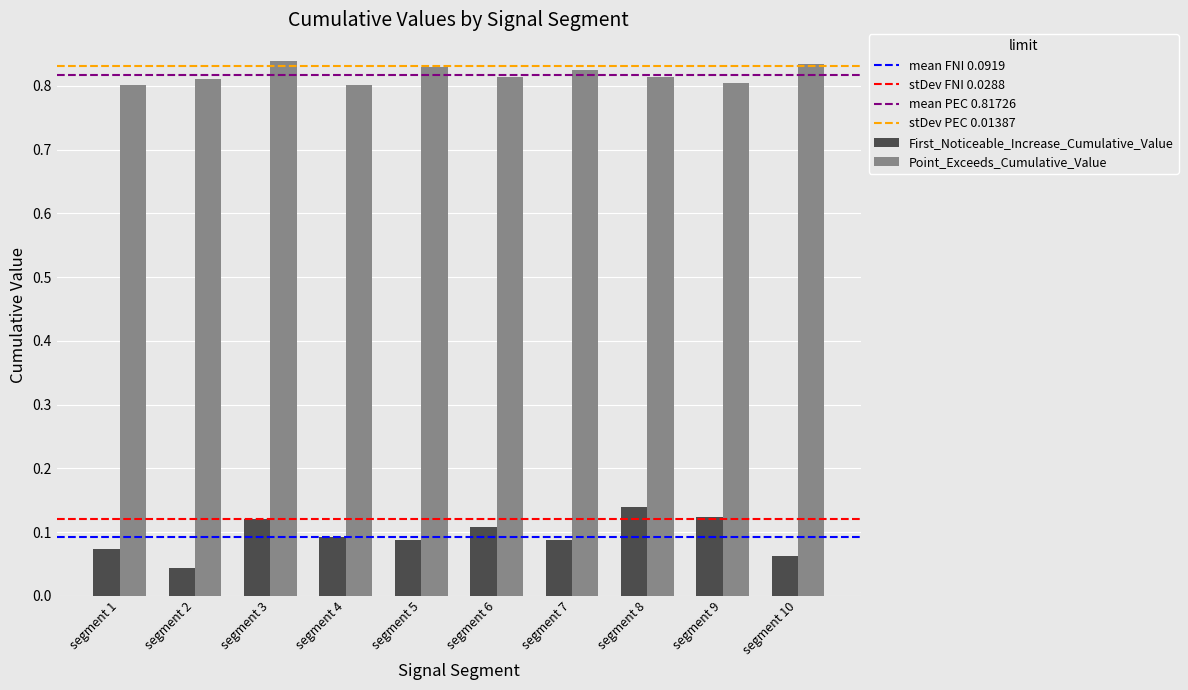

What is the sum of all Point_Exceeds_Cumulative_Value values?

8.2